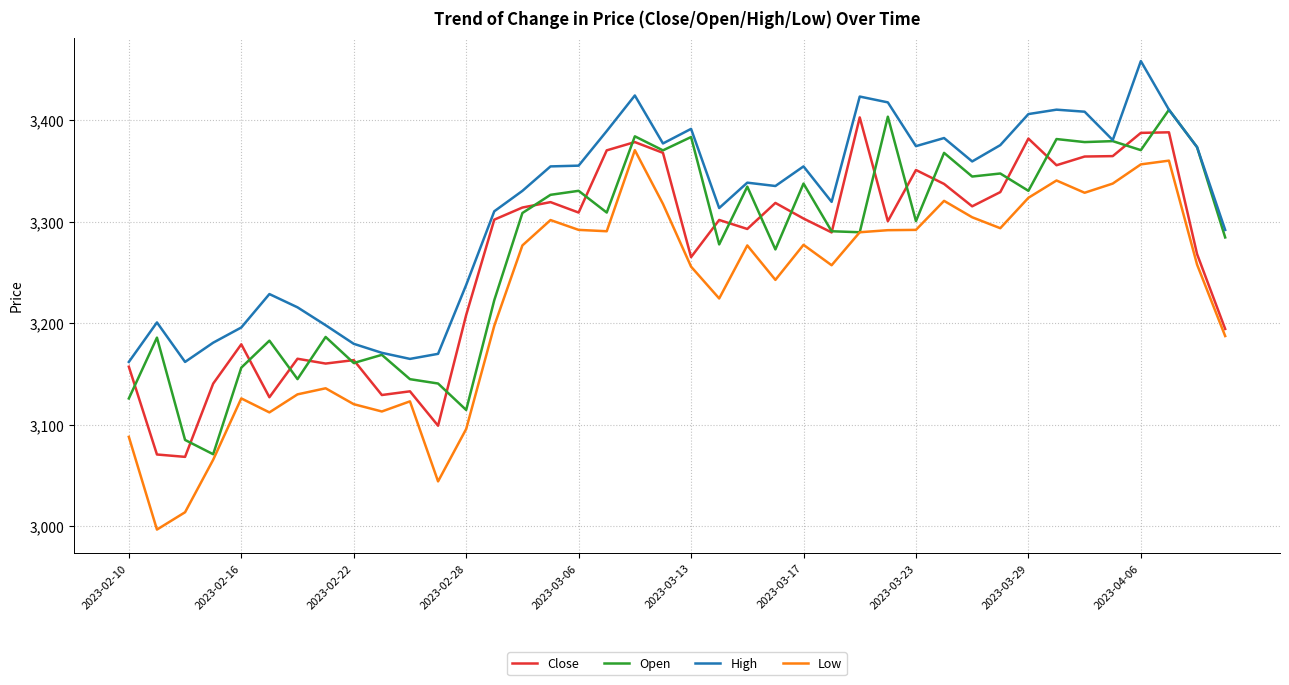

What is the minimum value shown in the chart?

2996.9